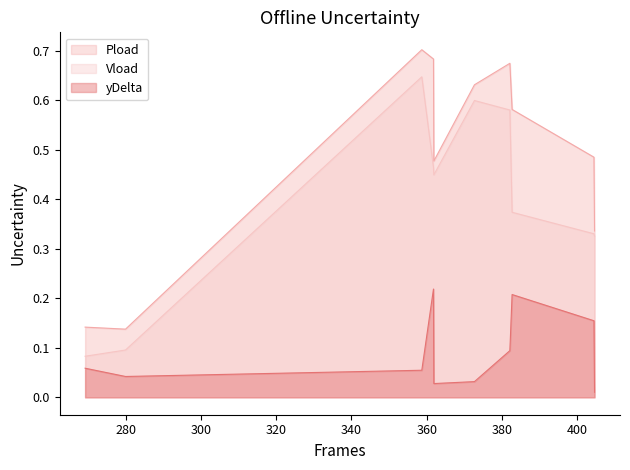

What is the value of the Vload point at the 10th from the left?

0.3